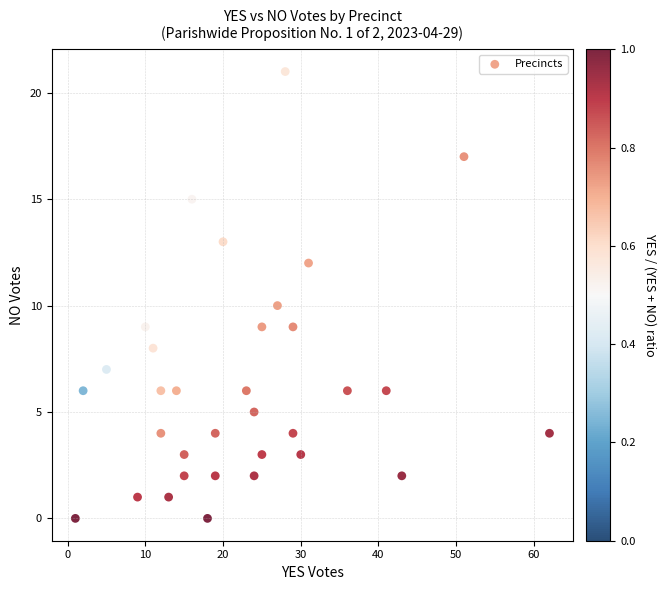

What is the range of X values (max minus min)?

61